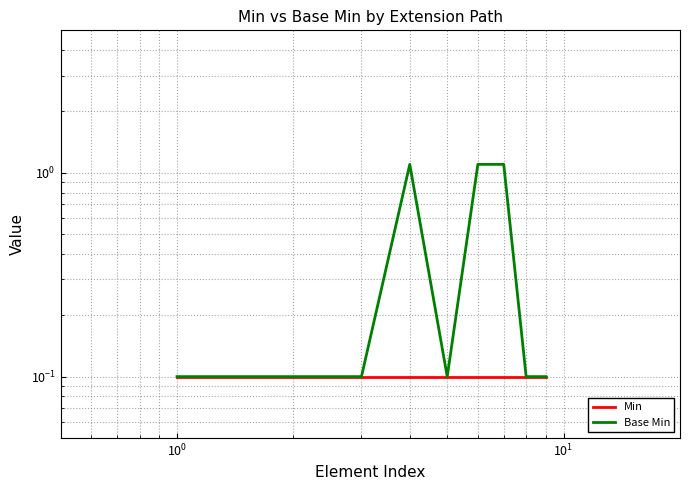

What is the value of the Min point at the 6th from the left?

0.1